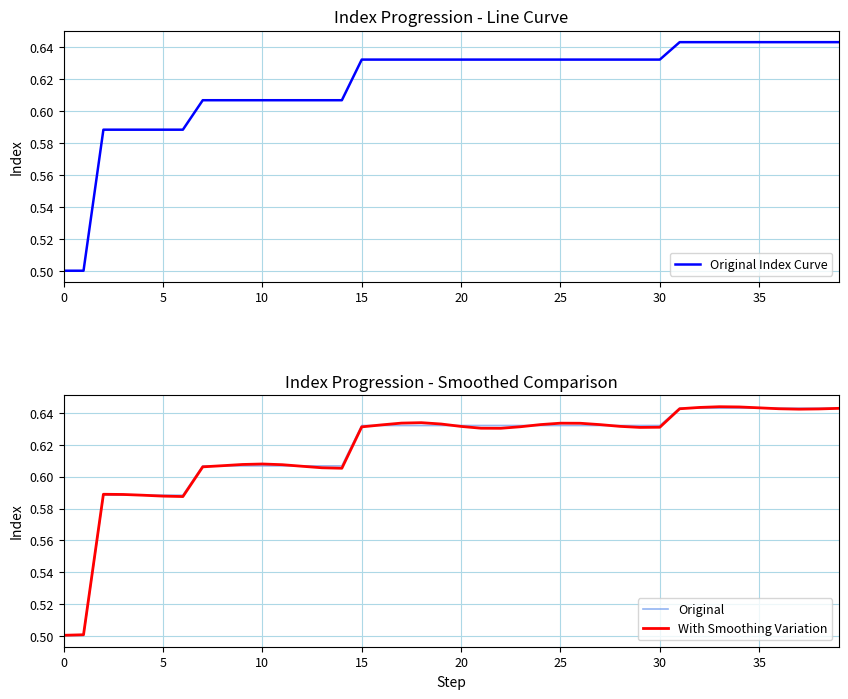

At how many categories does at least one series exceed 0?

40